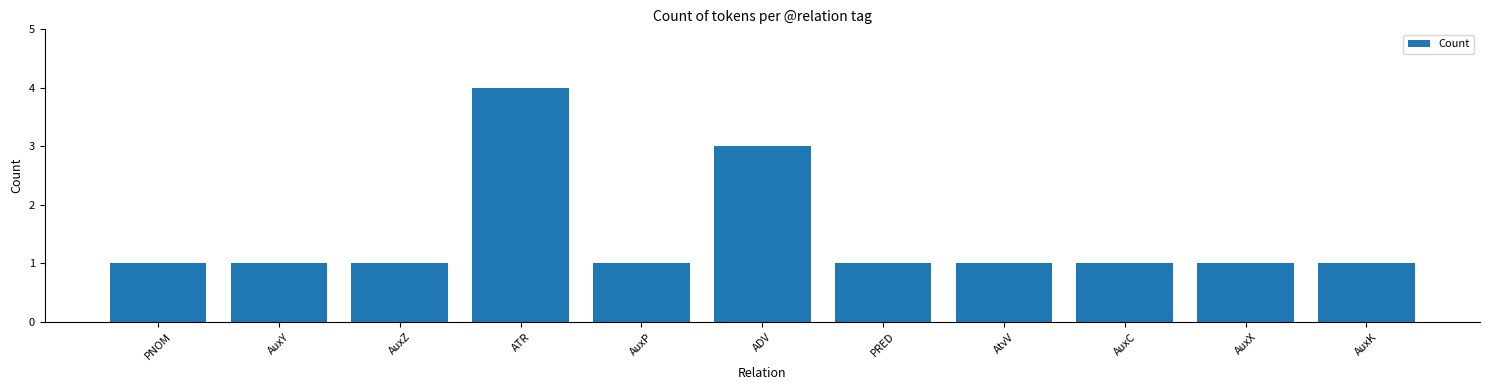

What is the label of the 3rd bar from the left?

AuxZ